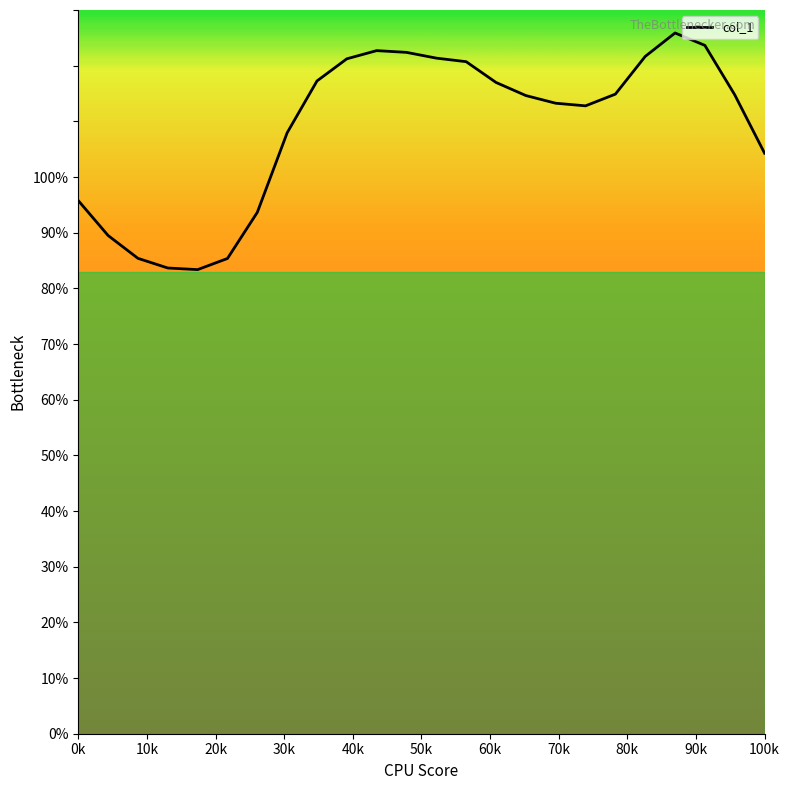

What is the smallest value displayed?

83.4